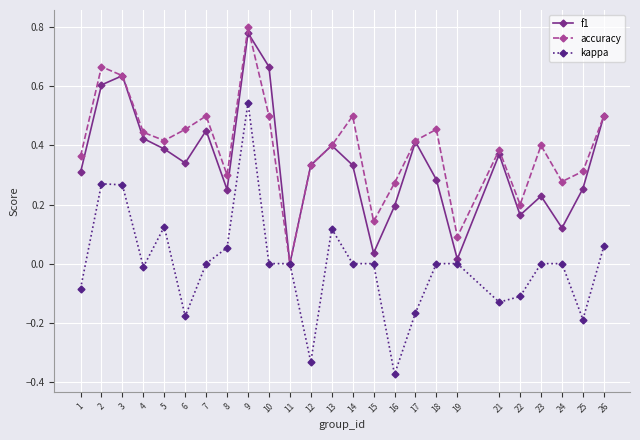

Where is f1 nearest to the value 0?

11